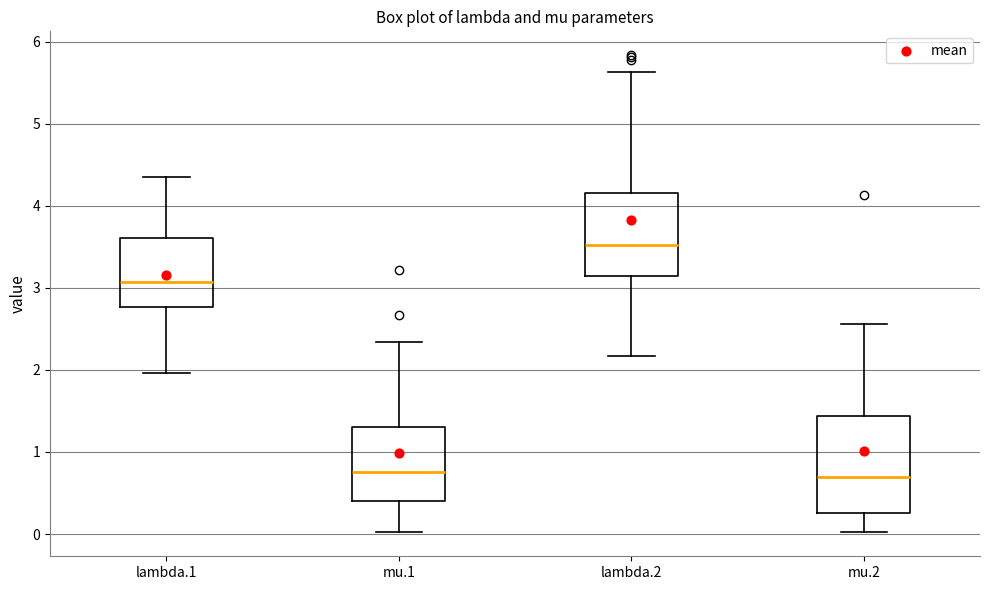

Which box is the tallest, from its lower edge to its upper edge?

mu.2